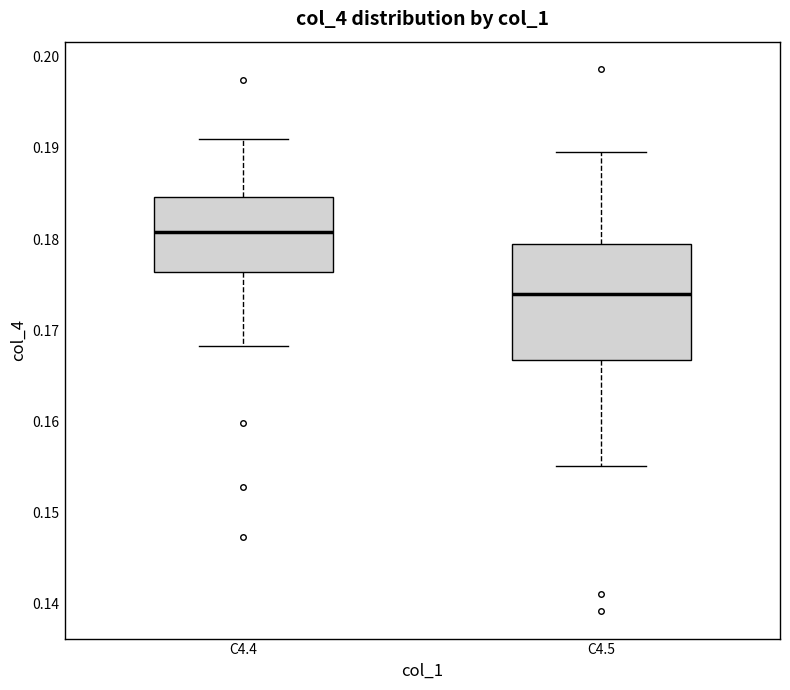

Which box's median line is the highest?

C4.4